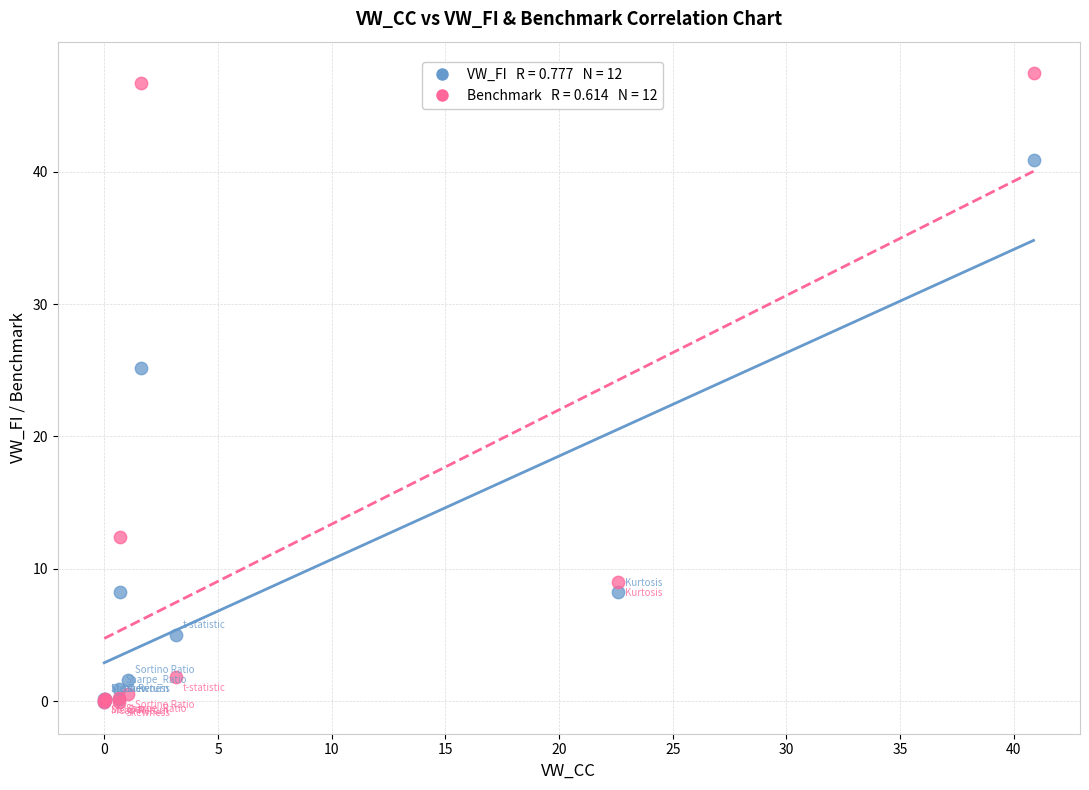

Across all series, what Y value is closest to 23?

25.2